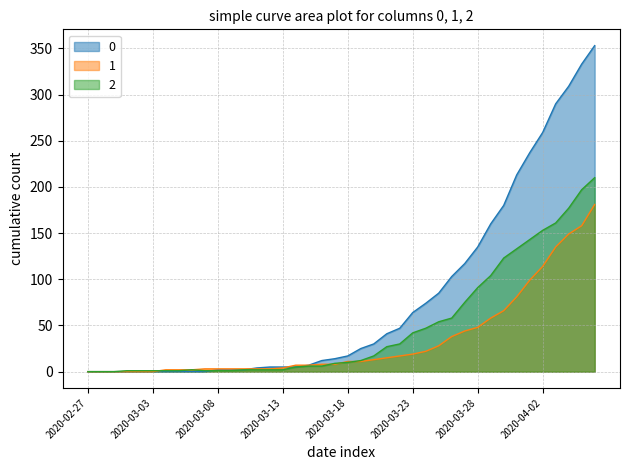

Which series ends up on top after the final intersection of 1 and 0?

1